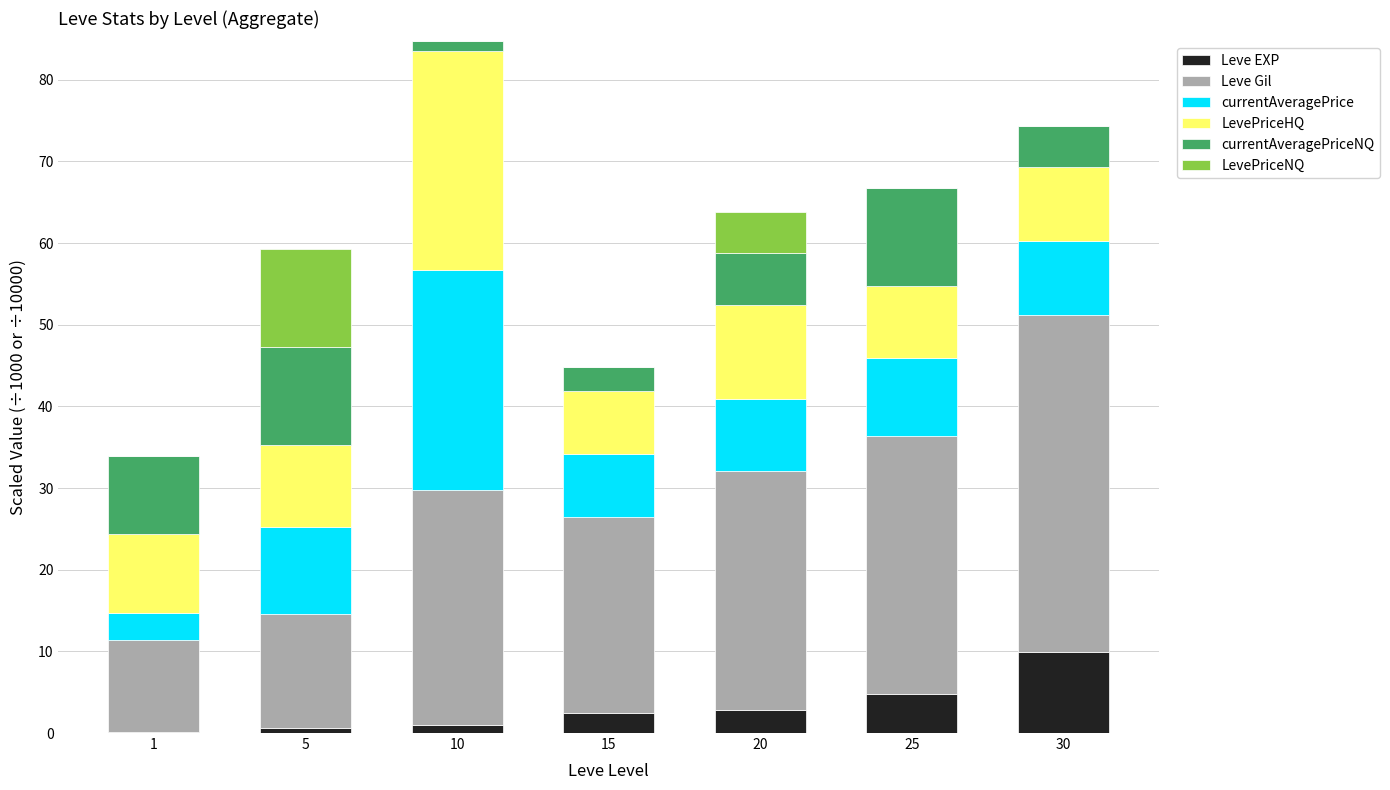

How many data points in Leve EXP are above 2?

4